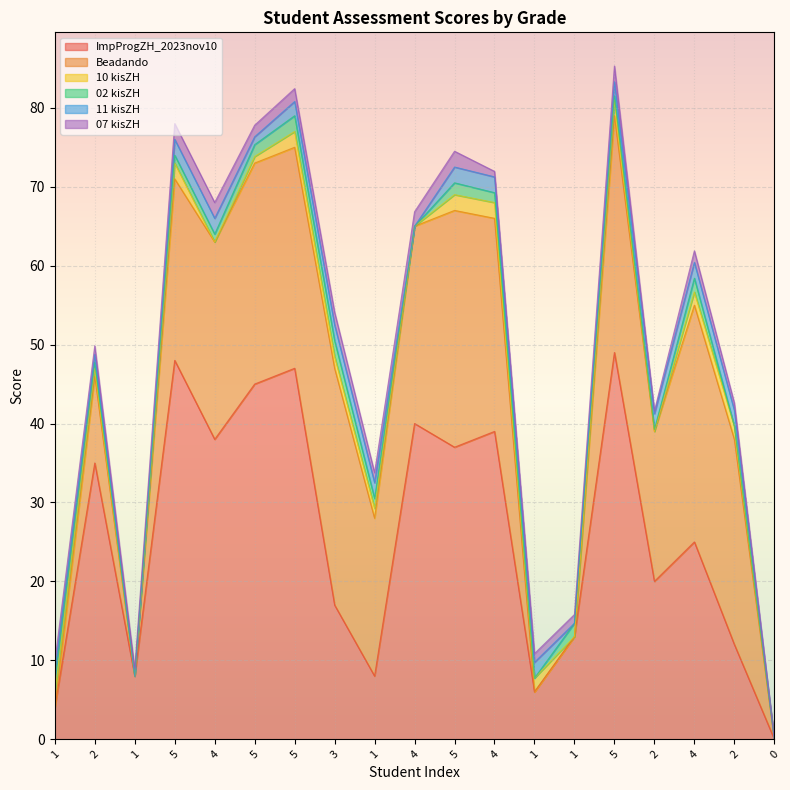

How many intersections are there between Beadando and 10 kisZH?

2